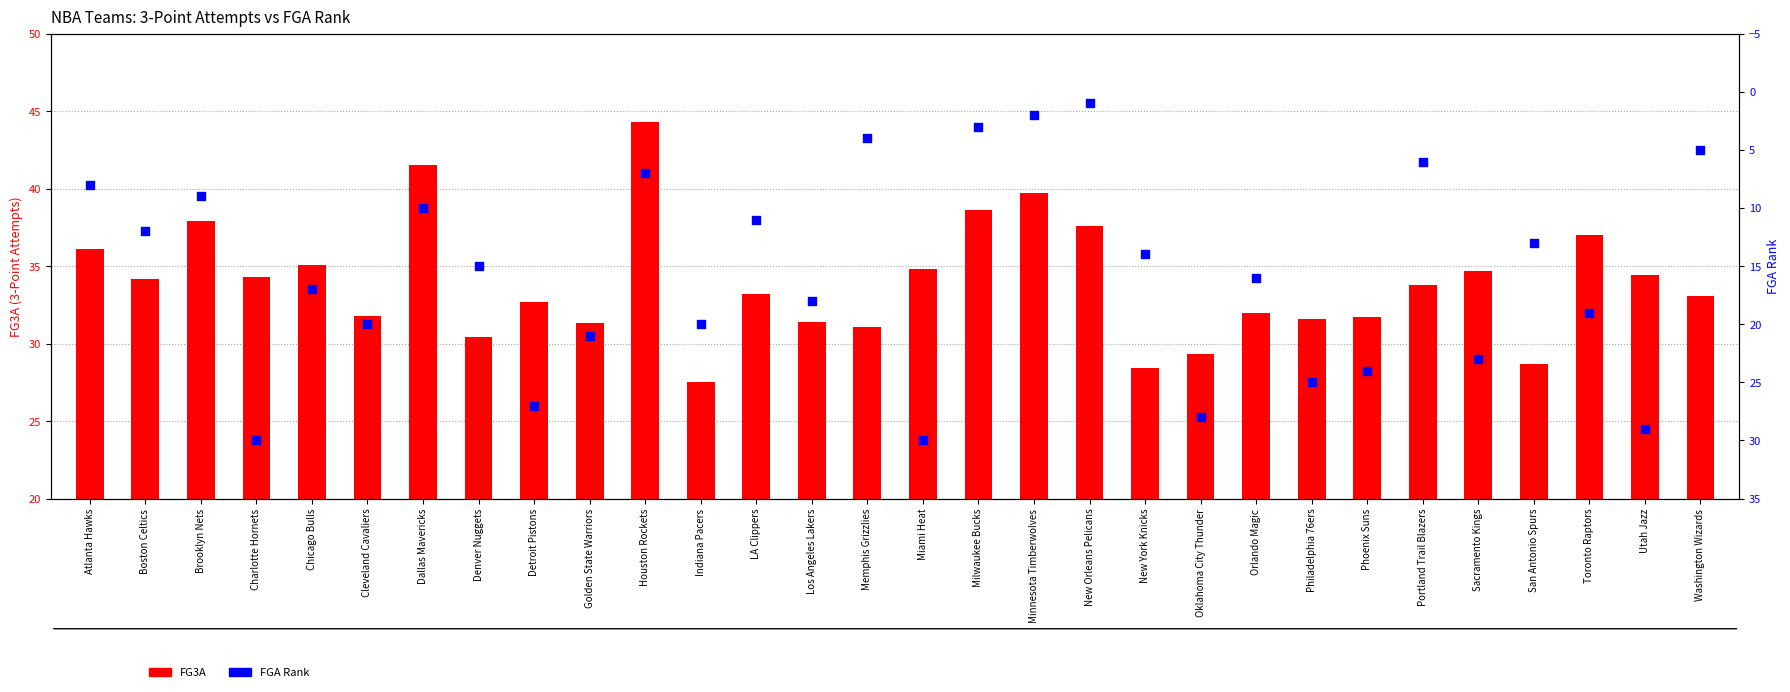

Which series has the largest total across all categories?

FG3A